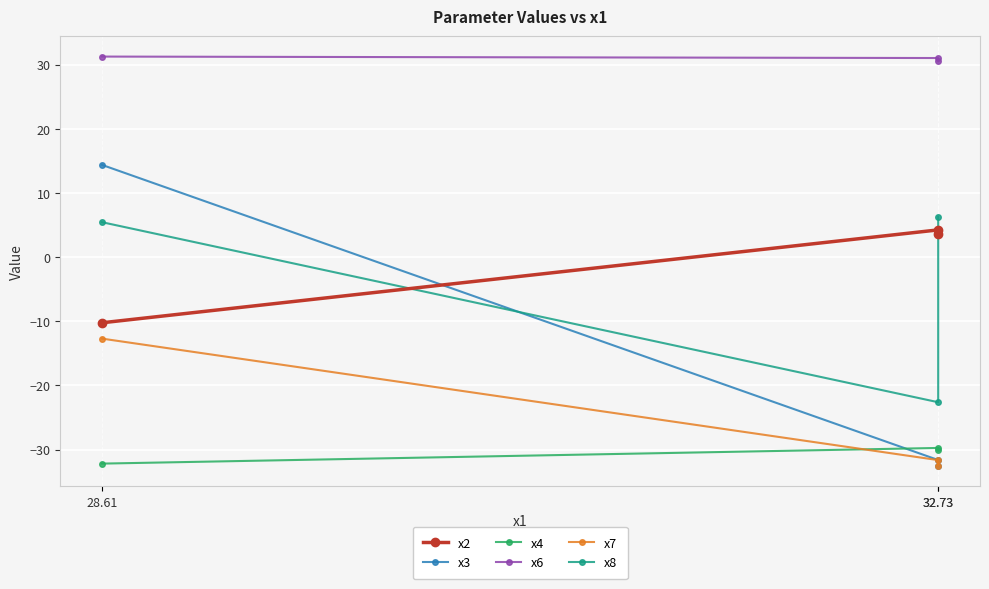

Reading left to right, extract all data points from this chart.

x2: 28.61=-10.2	32.73=4.3	32.73=3.6
x3: 28.61=14.4	32.73=-31.6	32.73=-32.5
x4: 28.61=-32.2	32.73=-29.7	32.73=-30.1
x6: 28.61=31.3	32.73=31.0	32.73=30.5
x7: 28.61=-12.7	32.73=-31.6	32.73=-32.5
x8: 28.61=5.4	32.73=-22.6	32.73=6.3